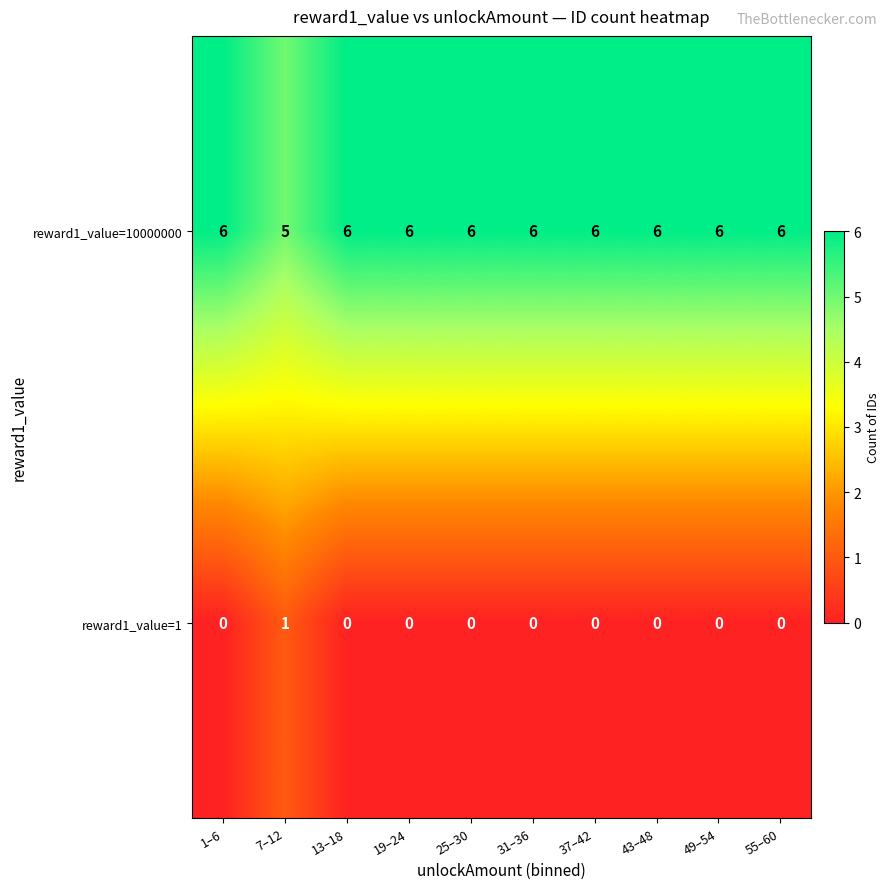

What is the total value across all series at 31–36?

6